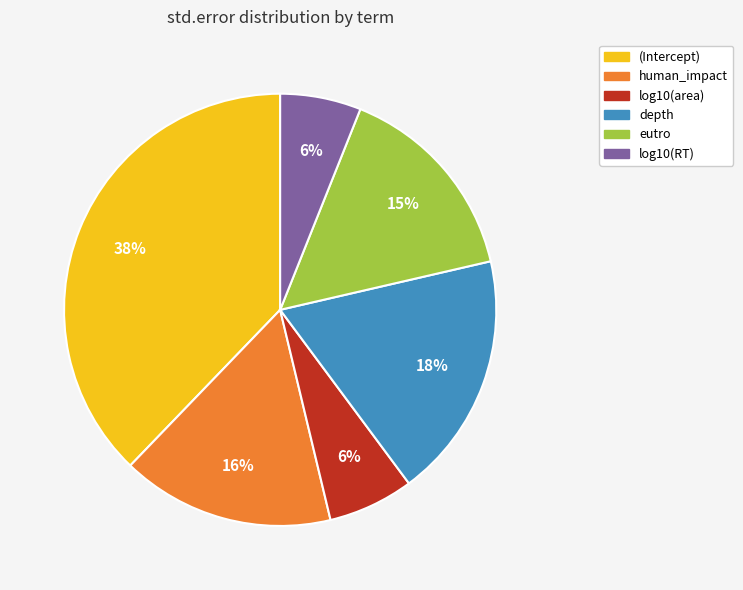

Do eutro and log10(RT) together represent more than half of the pie?

No